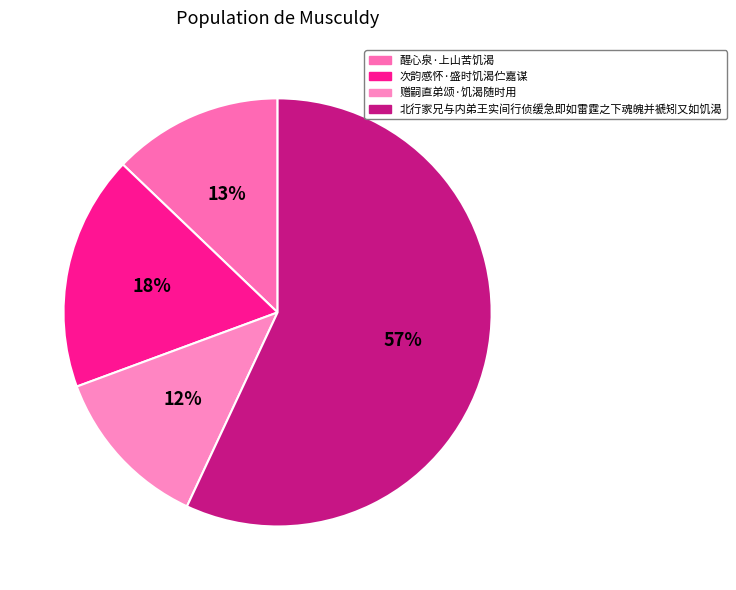

Which slice represents more than half of the pie?

北行家兄与内弟王实间行侦缓急即如雷霆之下魂魄并褫矧又如饥渴